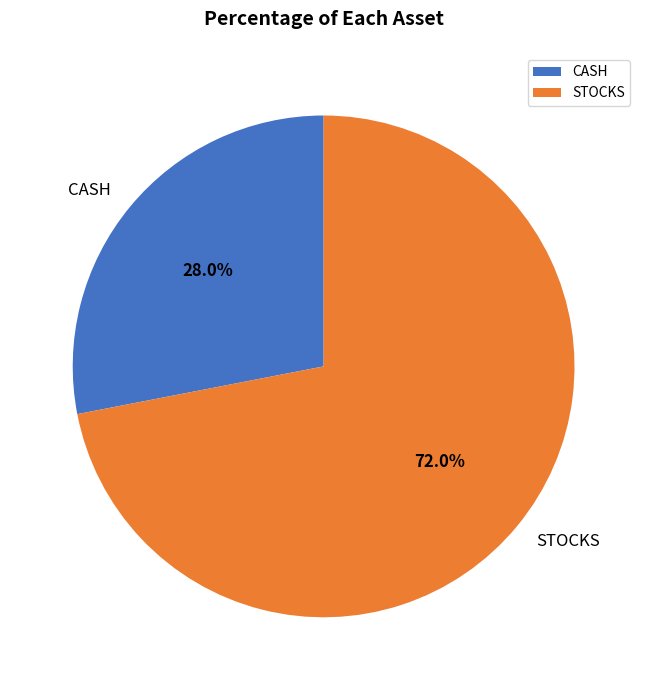

What is the smallest slice in the pie chart?

CASH